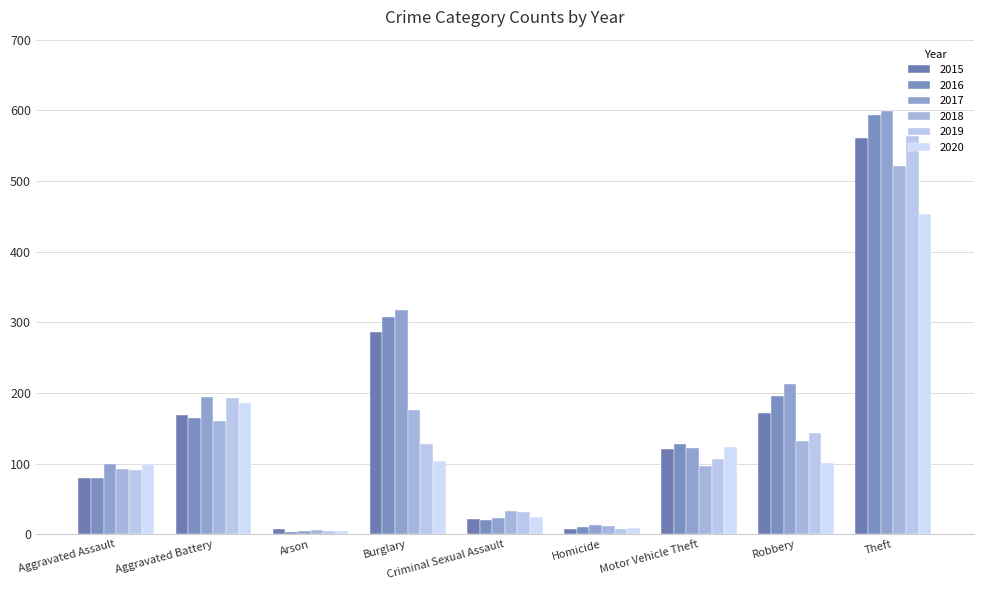

Count the number of data series in this chart.

6